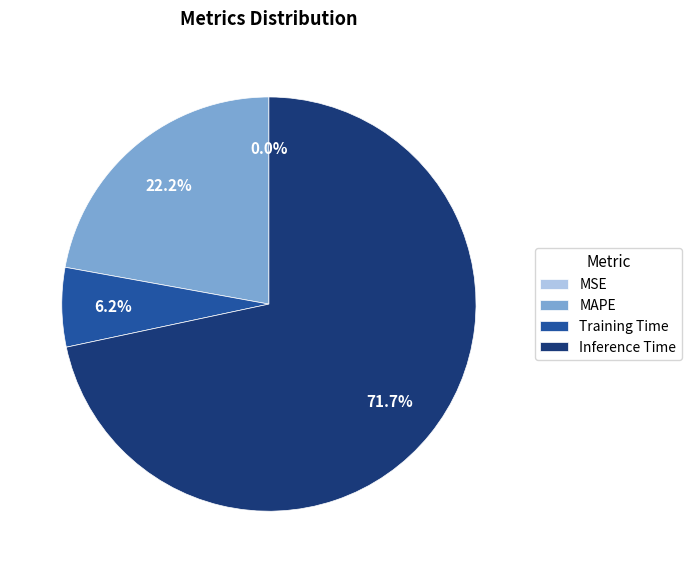

Which slice is the largest?

Inference Time